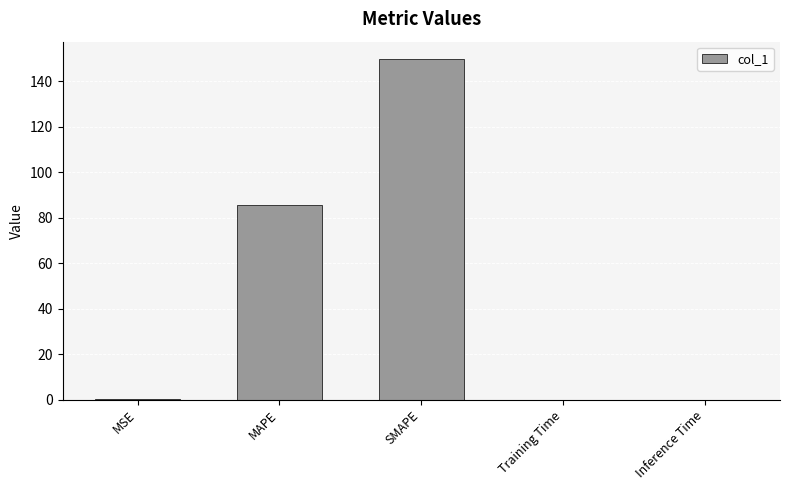

What is the sum of all values?

236.2